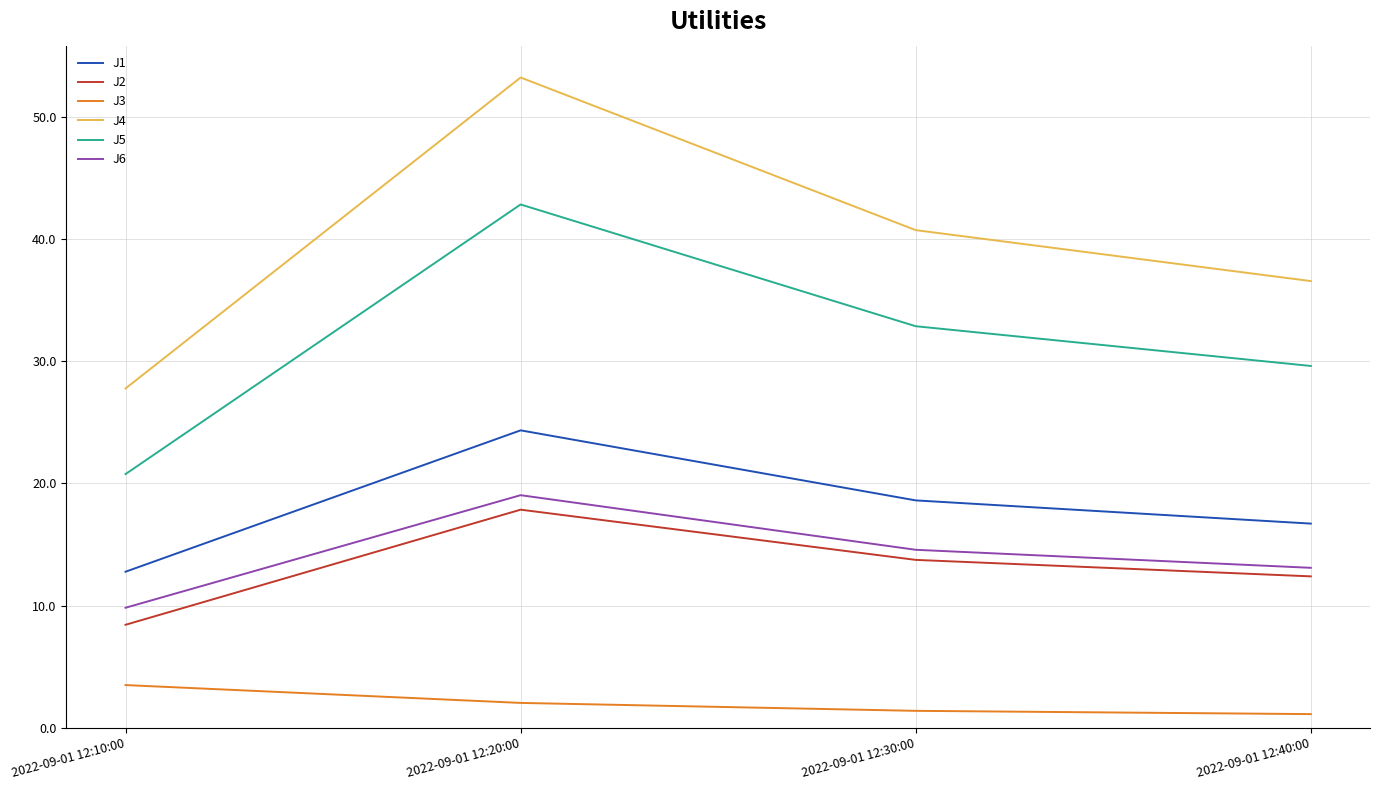

Which series has the widest spread of values?

J4